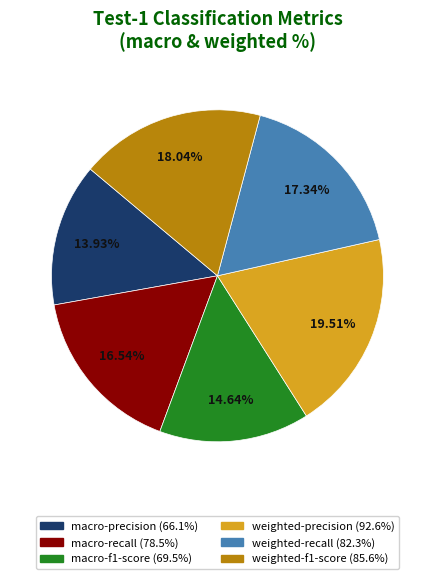

What is the ratio of the value at macro-precision to the value at macro-f1-score?

1.0